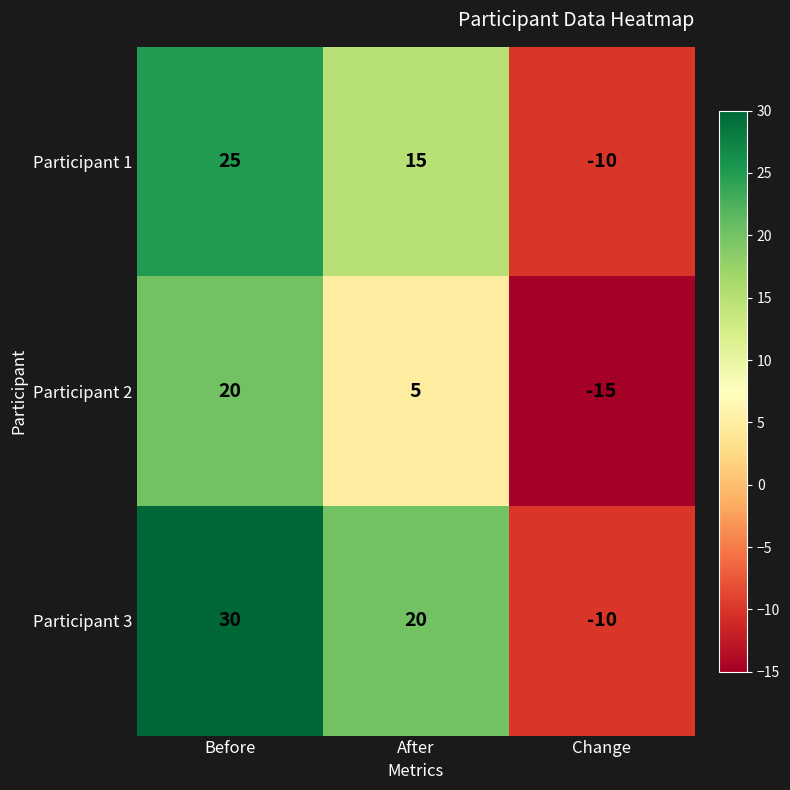

At Before, list the series in order from largest to smallest.

Participant 3, Participant 1, Participant 2